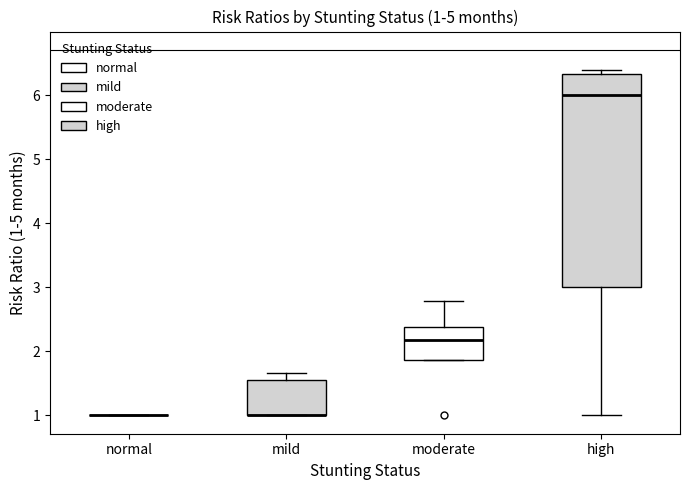

Comparing the boxes themselves (not the whiskers), which one is the tallest?

high